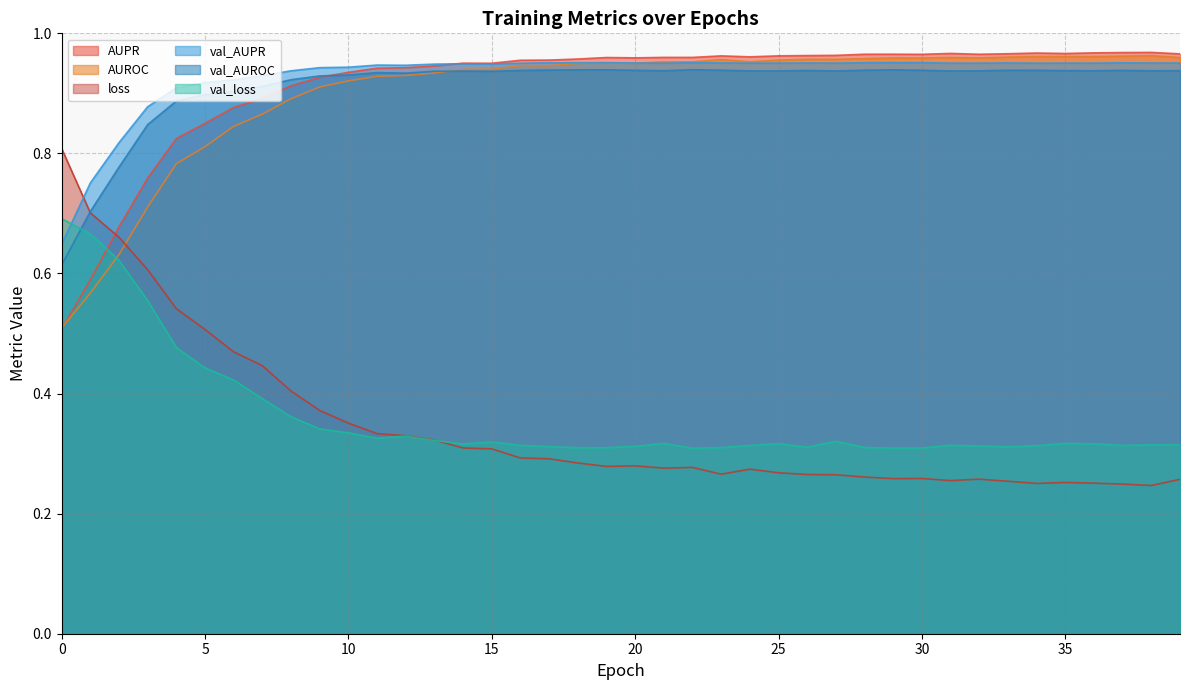

What is the value of the val_AUPR point at the 28th from the left?

1.0